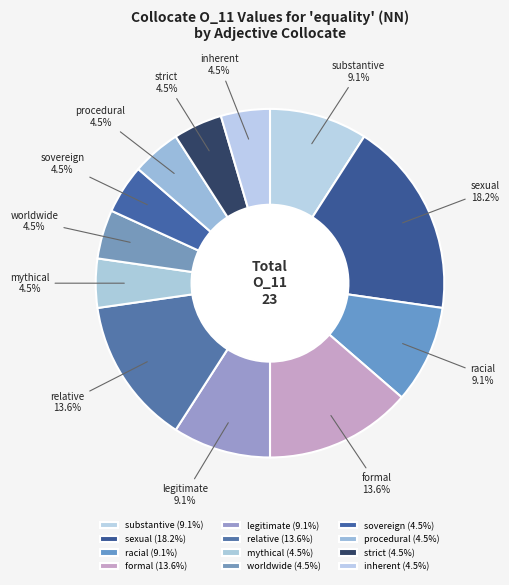

To the nearest percent, what is the difference between the largest and smallest slice percentages?

14%